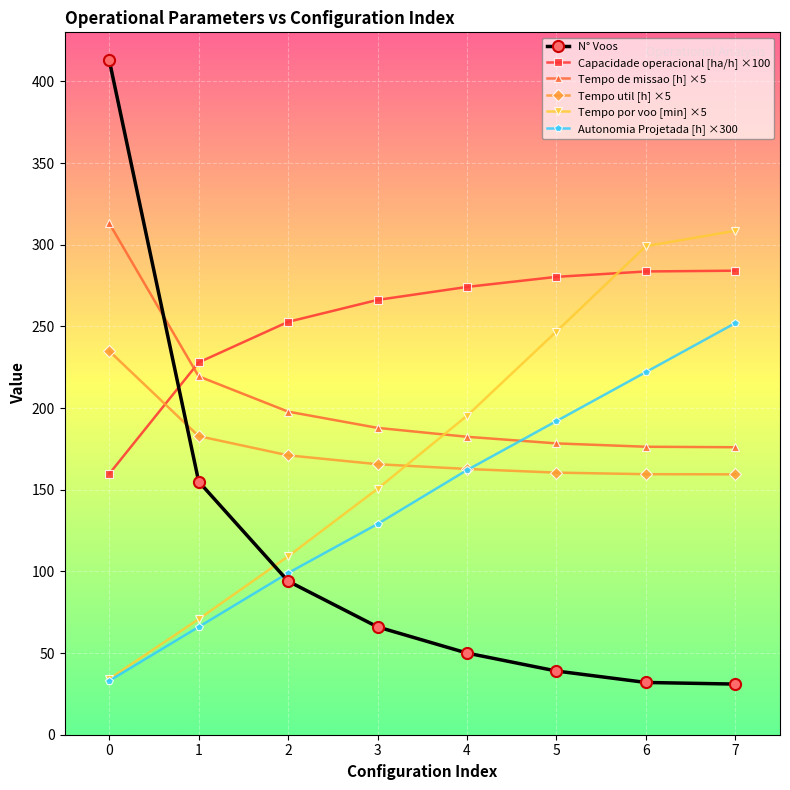

True or false: Tempo util [h] ×5 has more than 2 points higher than both neighbors.

False